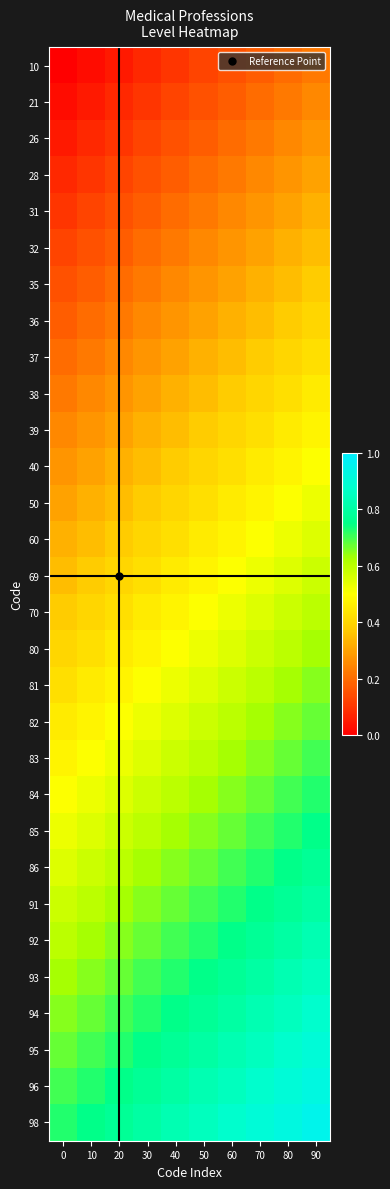

What is the total value across all series at 20?

12.4